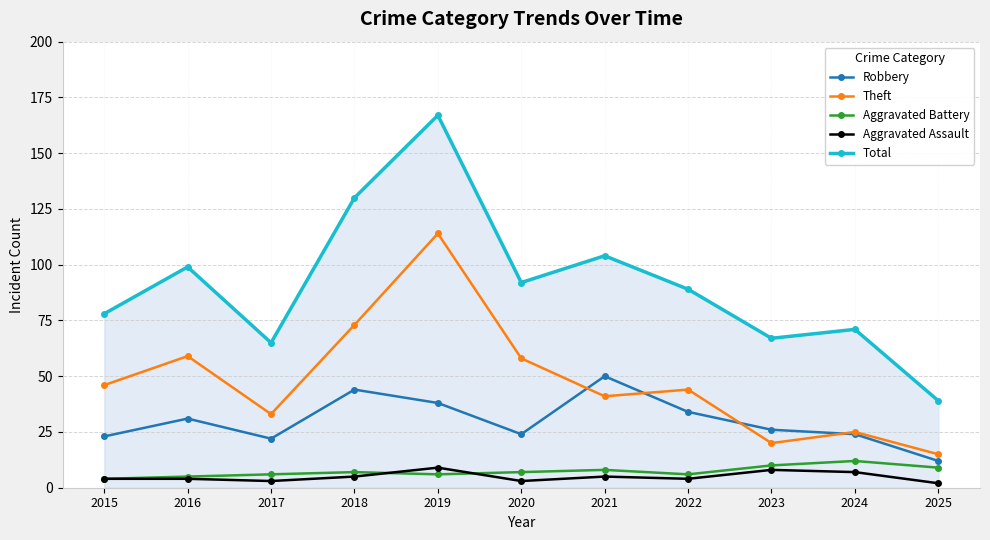

At which category is the sum across all series the highest?

2019